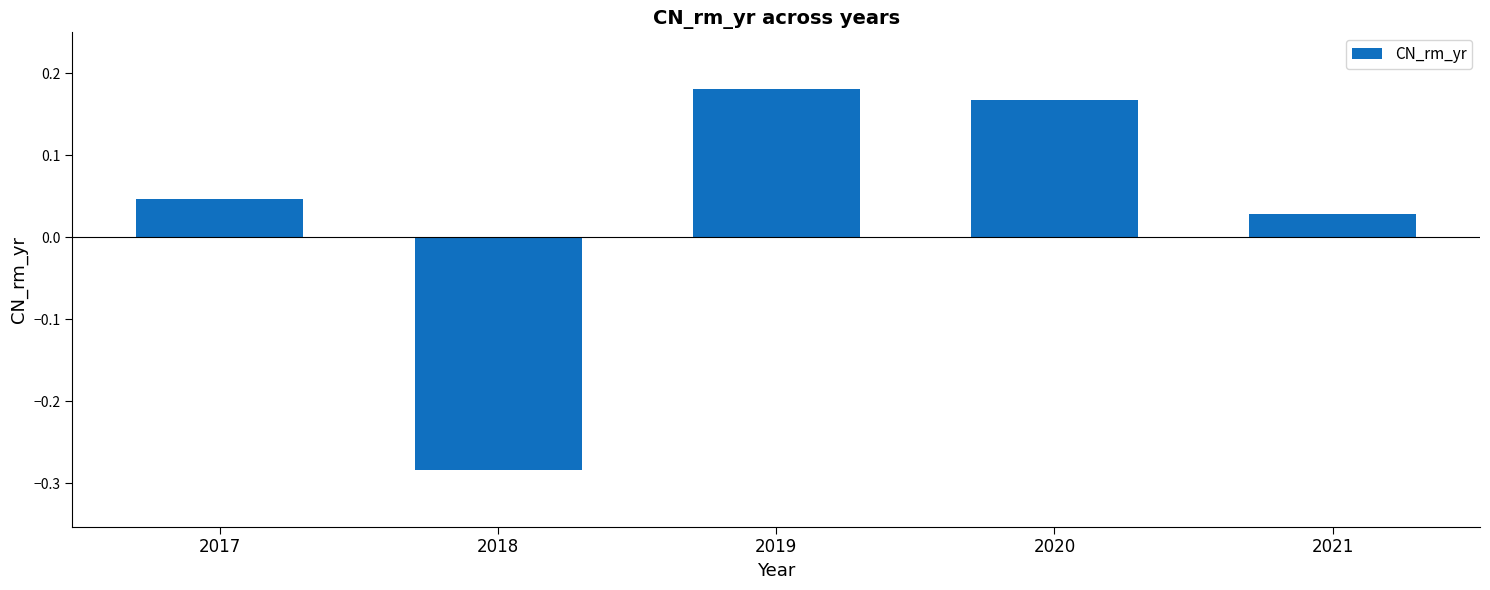

Between 2017 and 2019, which is larger?

2019